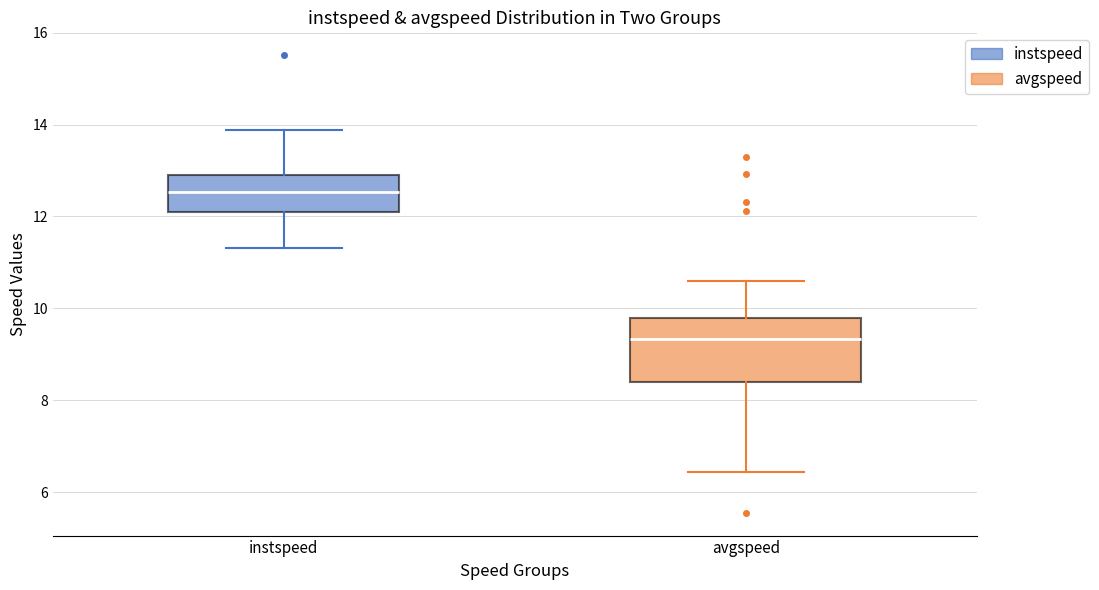

Reading left to right, transcribe this box plot: for each box, give where its median line is, the range the box spans, and where its two whiskers end, as read against the y-axis. The values are not printed on the chart, so give them approximately, as read against the axis.

instspeed: median 12.6, box 12.0 to 13.0, whiskers 11.4 to 13.8
avgspeed: median 9.4, box 8.4 to 9.8, whiskers 6.4 to 10.6